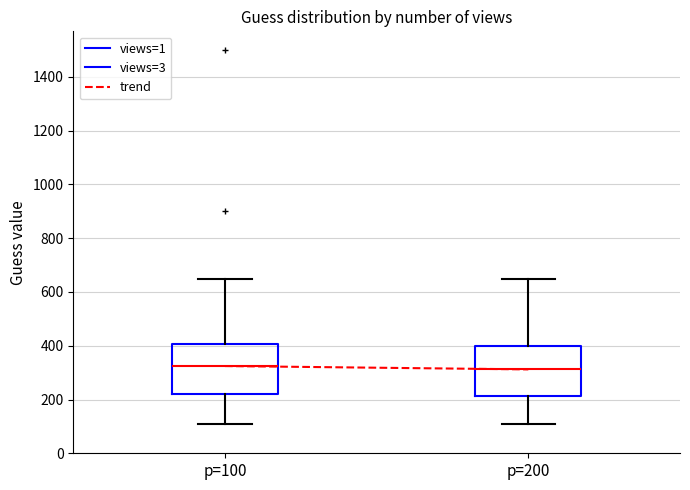

Reading left to right, read every box against the y-axis: the position of its median line, the range the box covers, and the ends of its whiskers. The values are not printed on the chart, so give them approximately, as read against the axis.

p=100: median 320, box 220 to 400, whiskers 120 to 660
p=200: median 320, box 220 to 400, whiskers 120 to 660